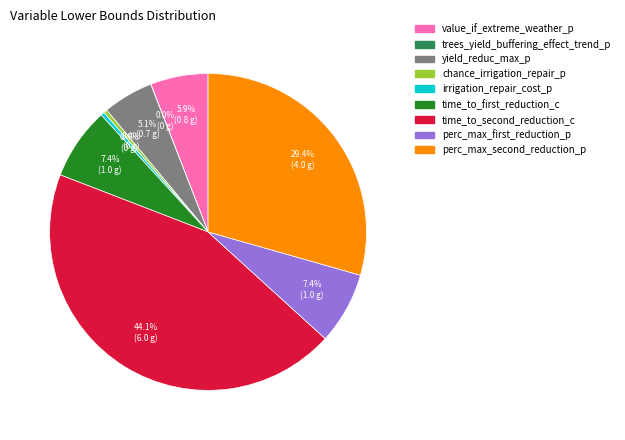

Is it true that chance_irrigation_repair_p is 0% of the pie?

True